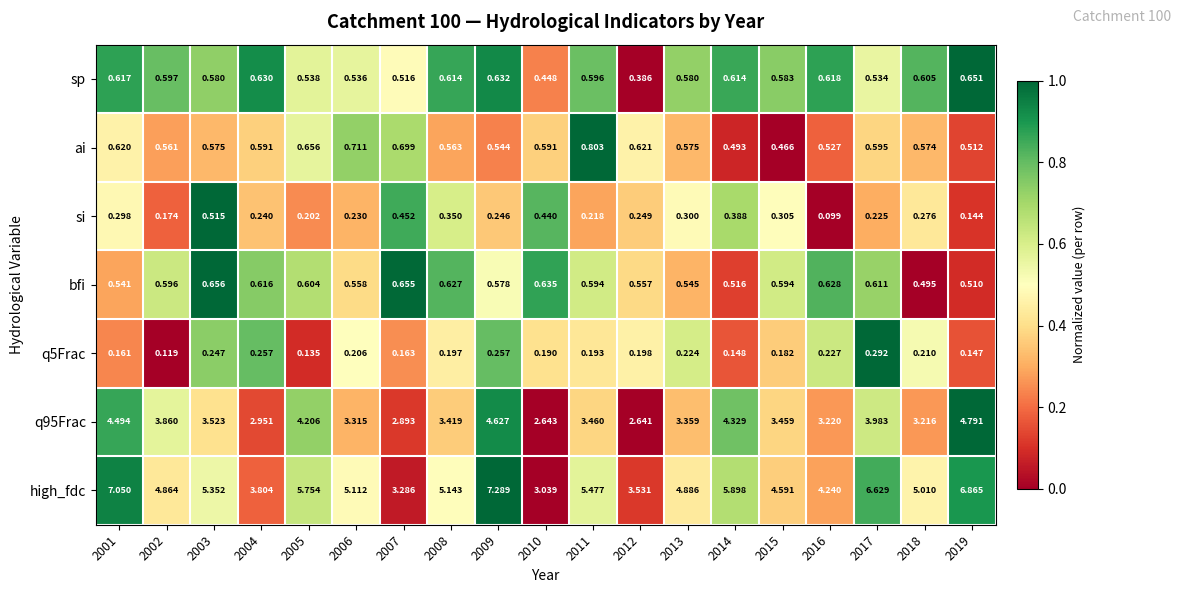

Which series has the largest total across all categories?

high_fdc